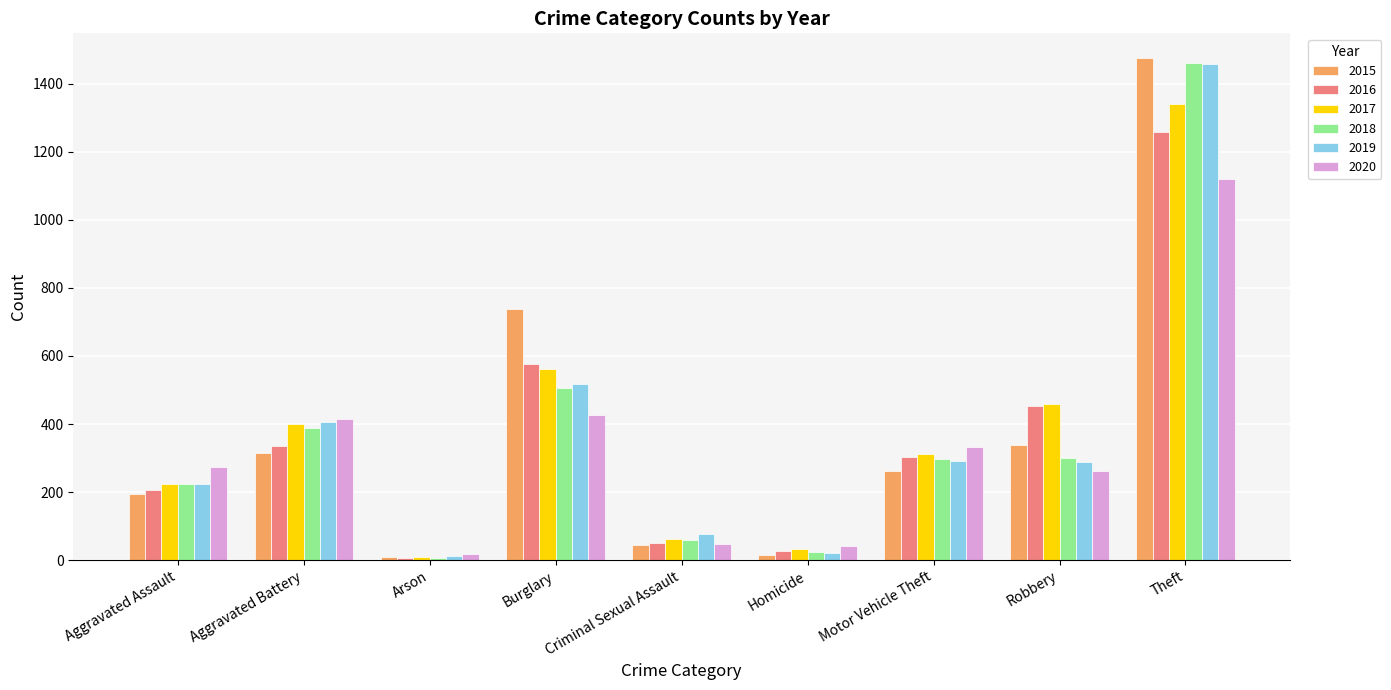

What is the greatest value displayed?

1474